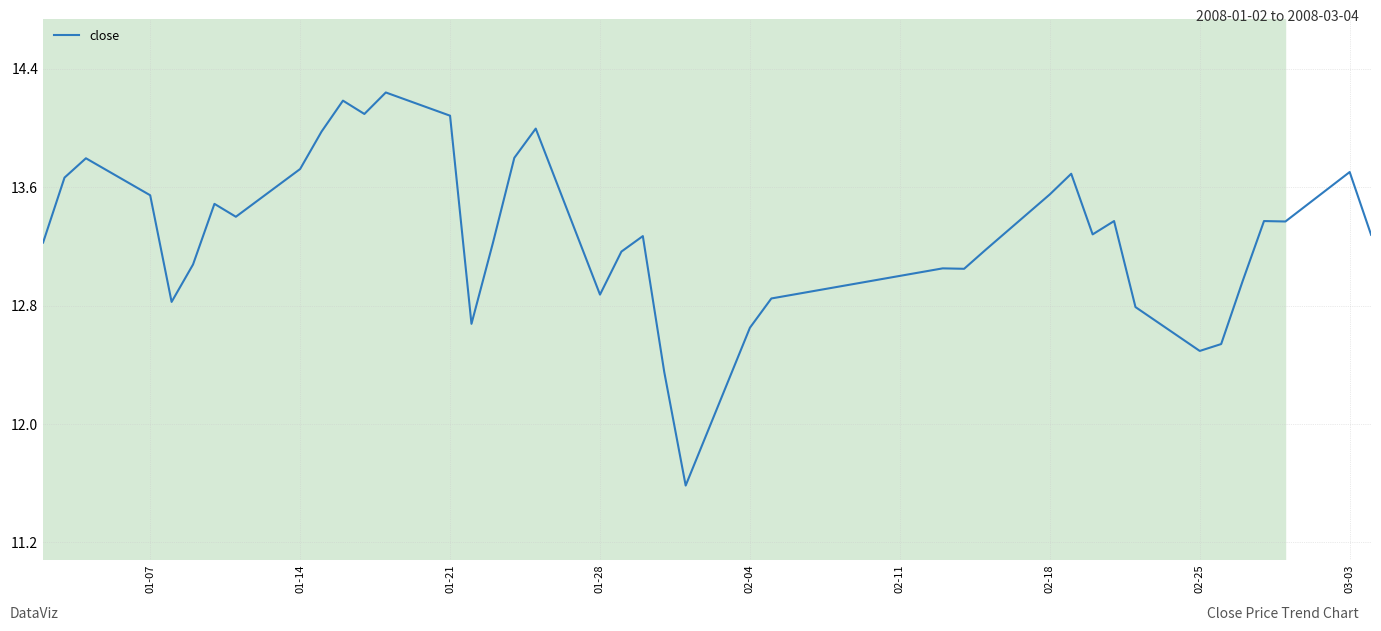

What is the smallest value displayed?

11.6